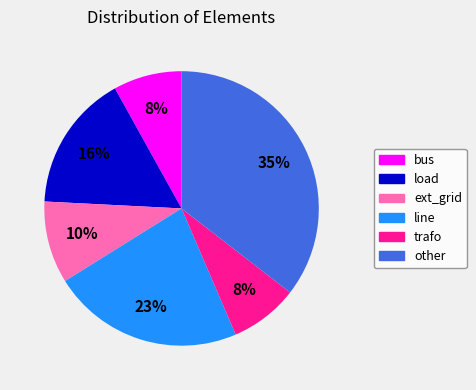

Is the sum of ext_grid and trafo greater than half?

No